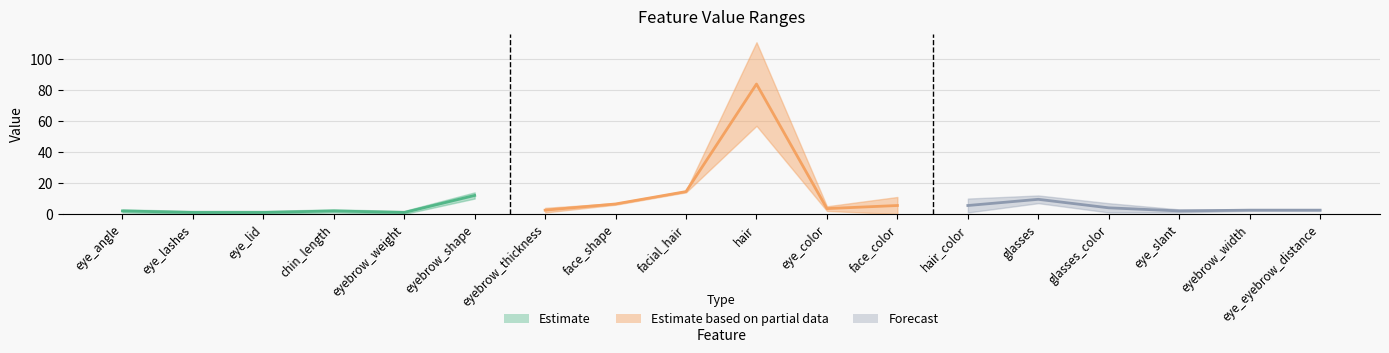

Is this an area chart (filled region under the line)?

No